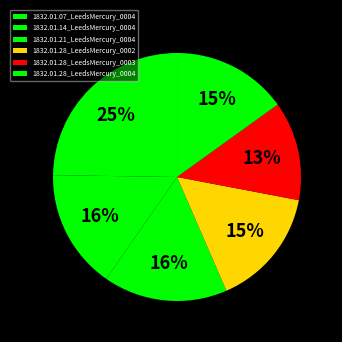

Is it true that 1832.01.14_LeedsMercury_0004 is 23% of the pie?

False